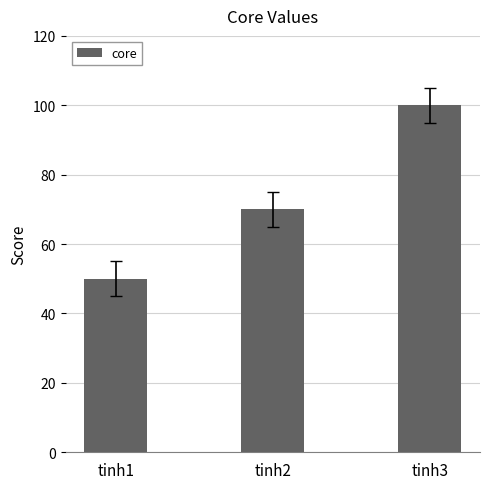

Rank the categories by value from highest to lowest.

tinh3, tinh2, tinh1